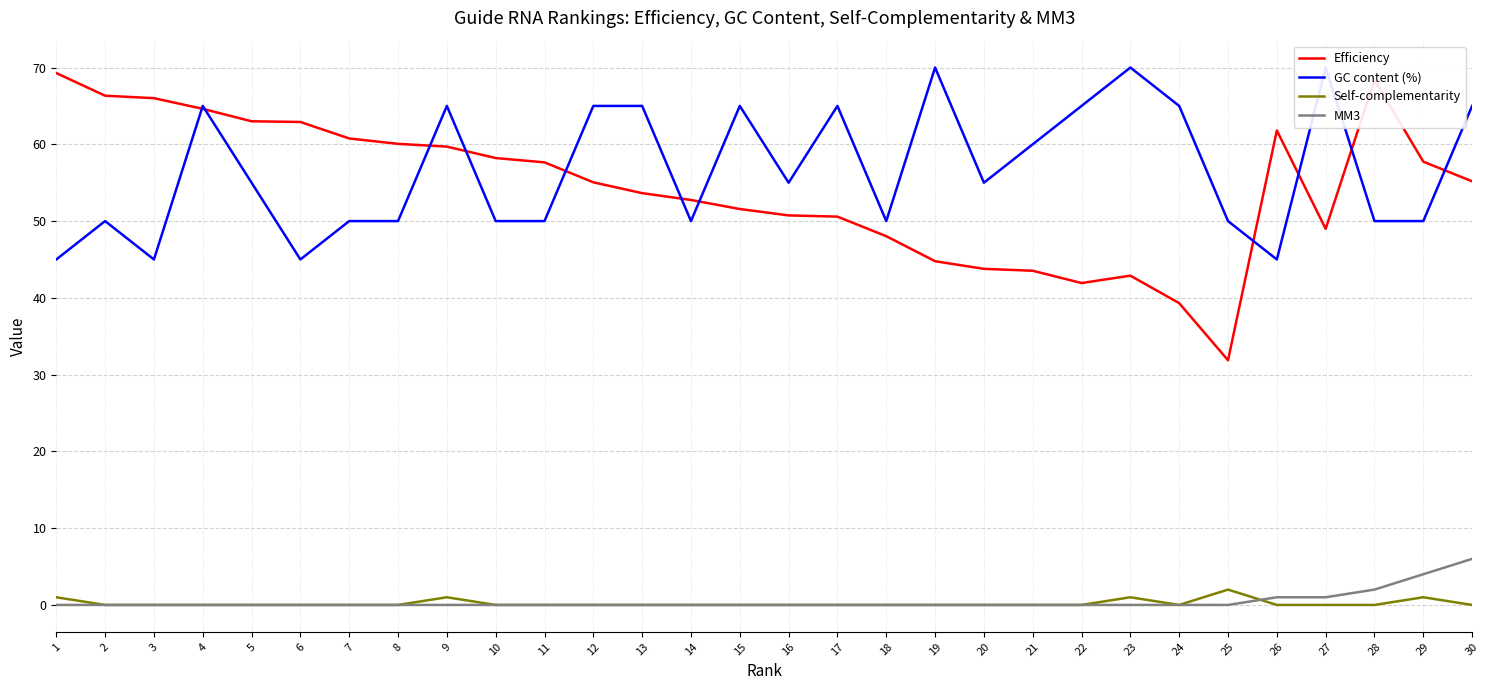

True or false: Self-complementarity and GC content (%) intersect in this chart.

False